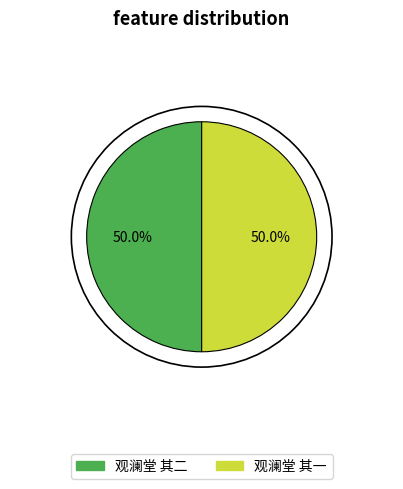

What percentage is the 观澜堂 其二 slice, to the nearest percent?

50%